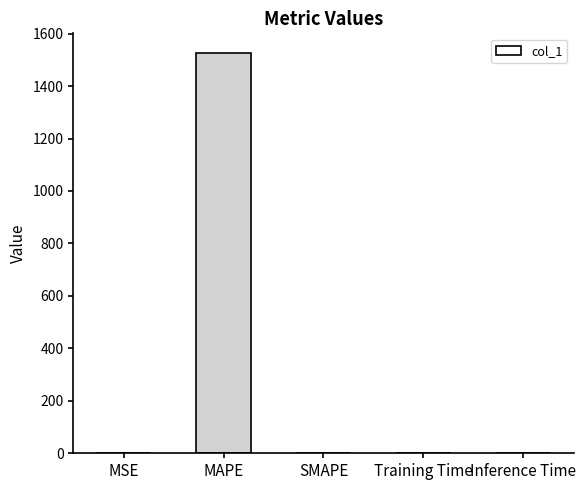

The value at MAPE is 1524.7. True or false?

True